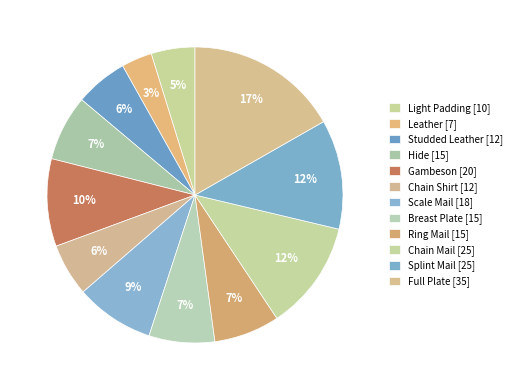

How many segments does this pie chart have?

12